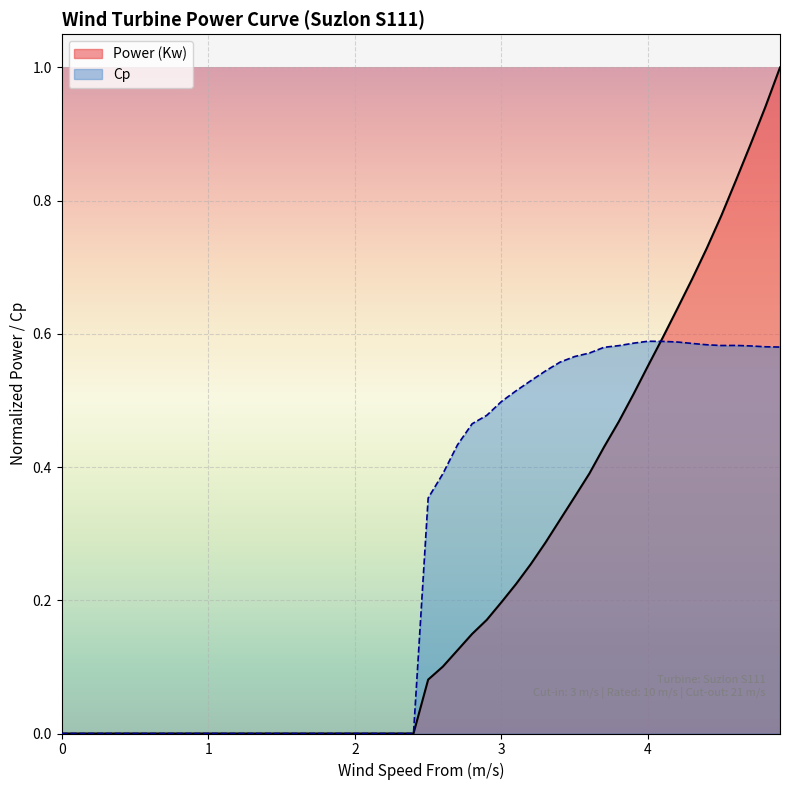

Is it true that Cp equals 0.0 at 2.4?

True